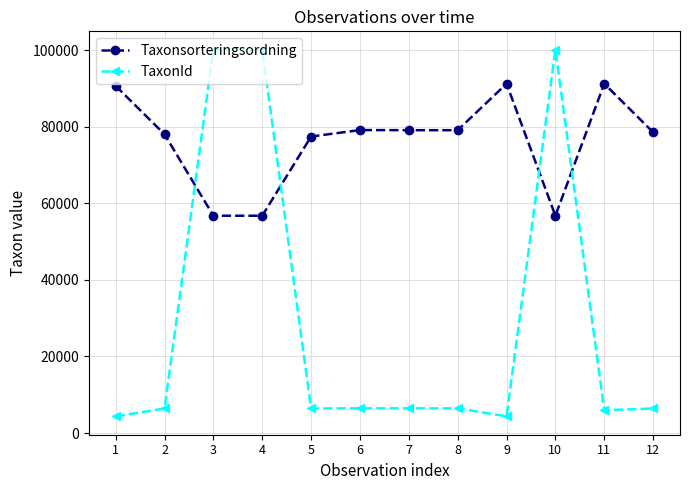

At how many categories does at least one series exceed 79869?

6